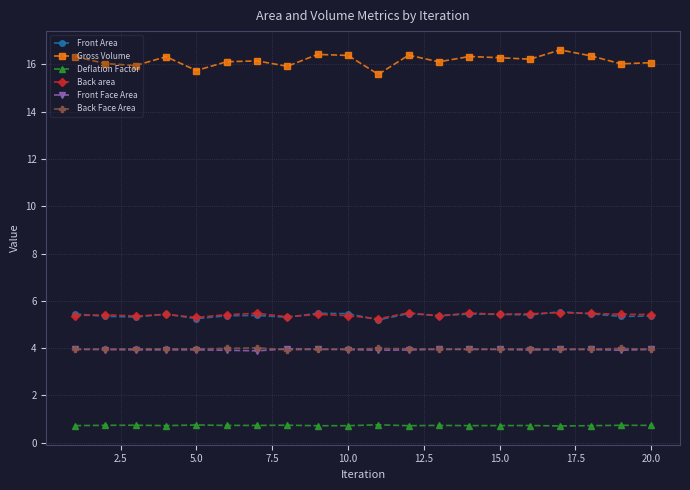

How many Back area values are between 5 and 6?

20